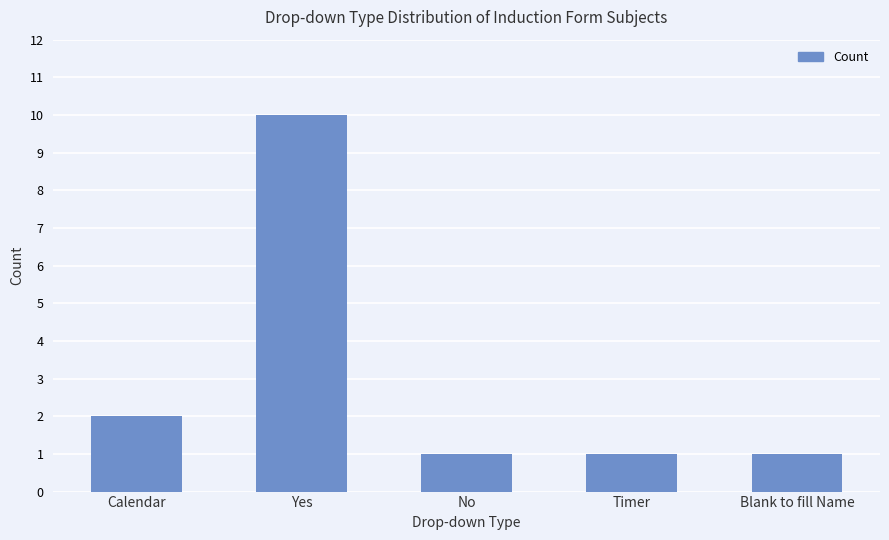

Are the bars grouped side by side (vs. stacked)?

No